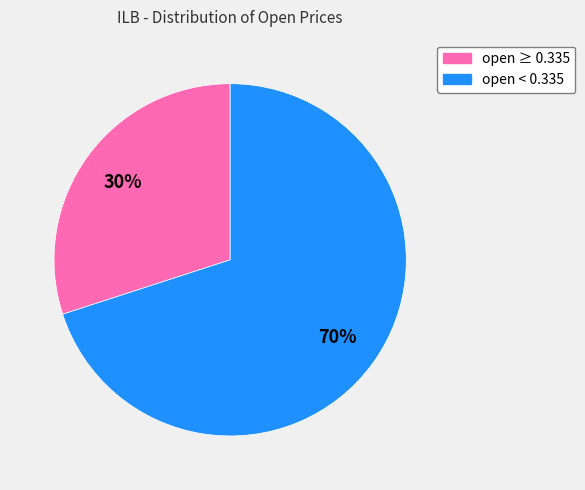

To the nearest percent, what is the difference between the largest and smallest slice percentages?

40%